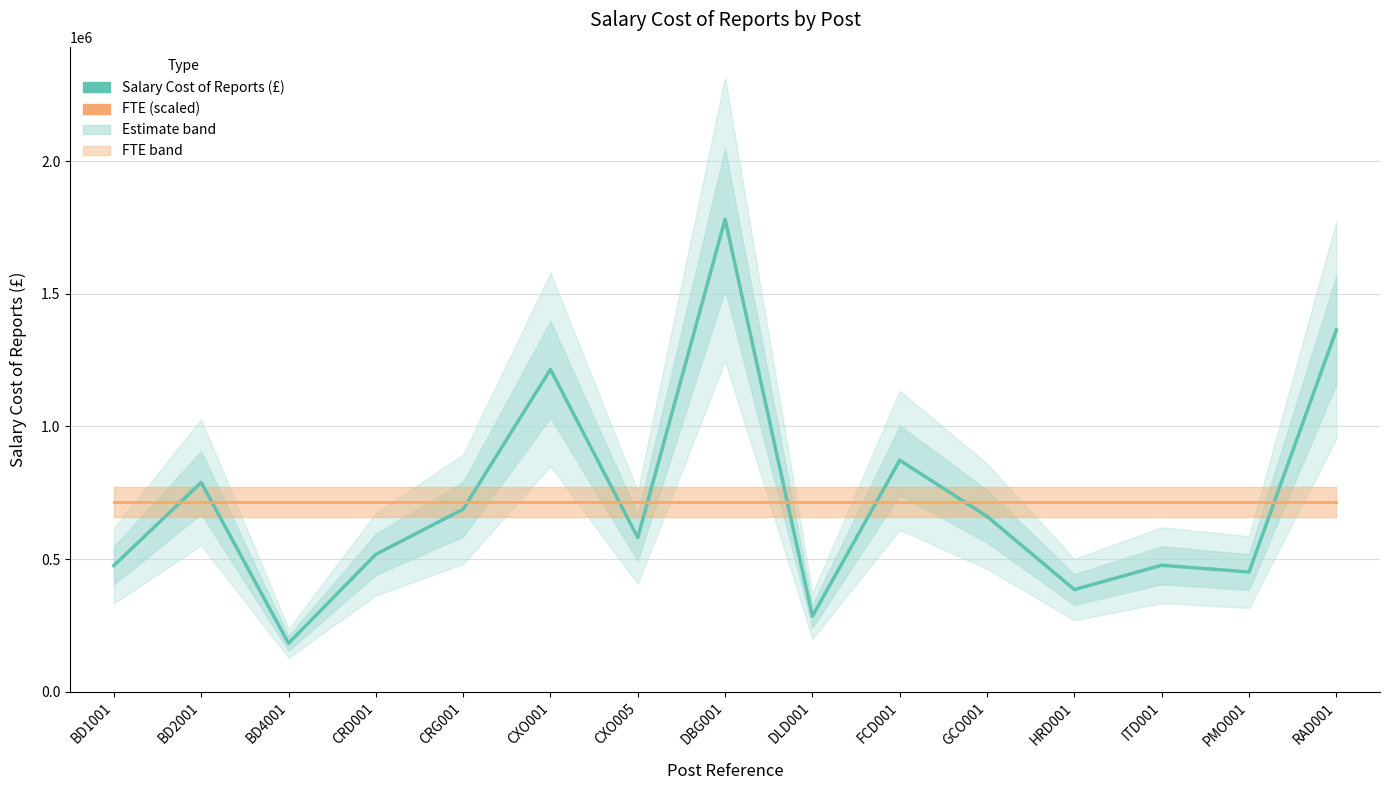

Reading left to right, extract all data points from this chart.

Salary Cost of Reports (£): 475349.0	788642.0	182414.0	517610.0	687624.0	1214761.0	580417.0	1780552.0	284524.0	872121.0	660640.0	384784.0	476537.0	450923.0	1363281.0
FTE (scaled): 714678.6	714678.6	714678.6	714678.6	714678.6	714678.6	714678.6	714678.6	714678.6	714678.6	714678.6	714678.6	714678.6	714678.6	714678.6